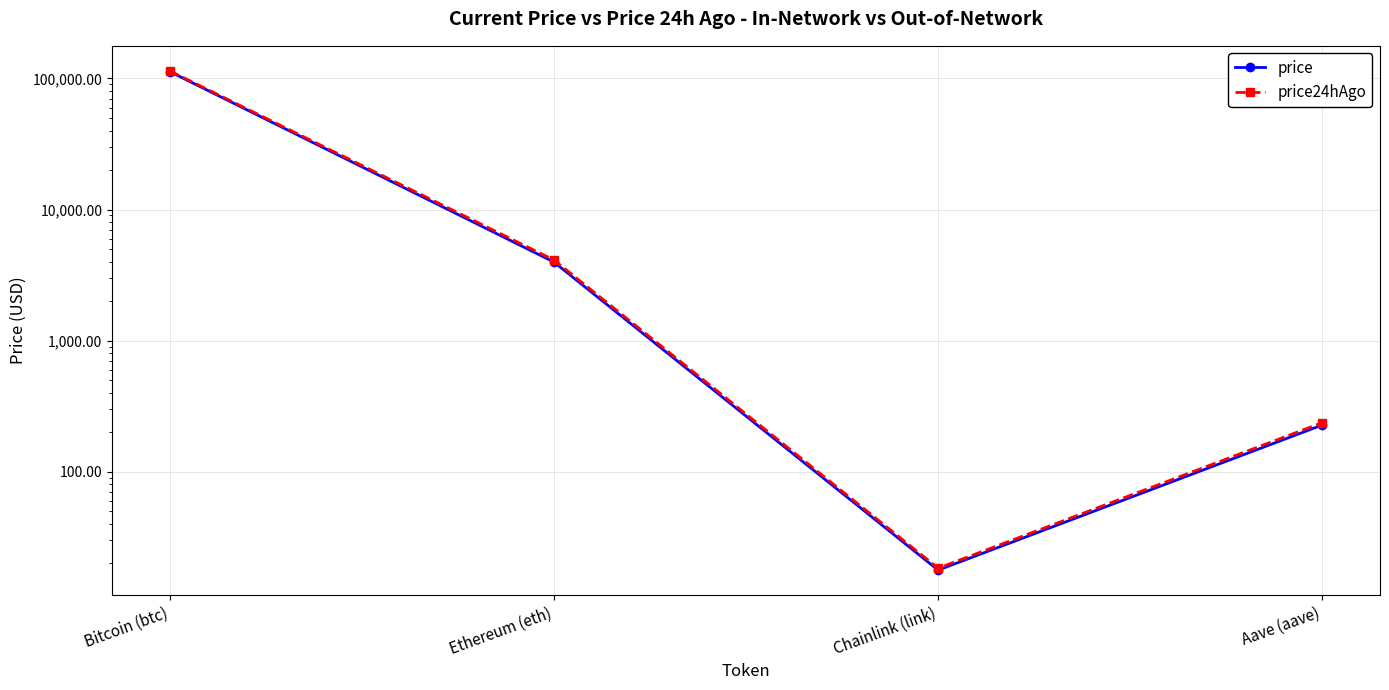

True or false: price24hAgo has a value of 174701.6 at Bitcoin (btc).

False